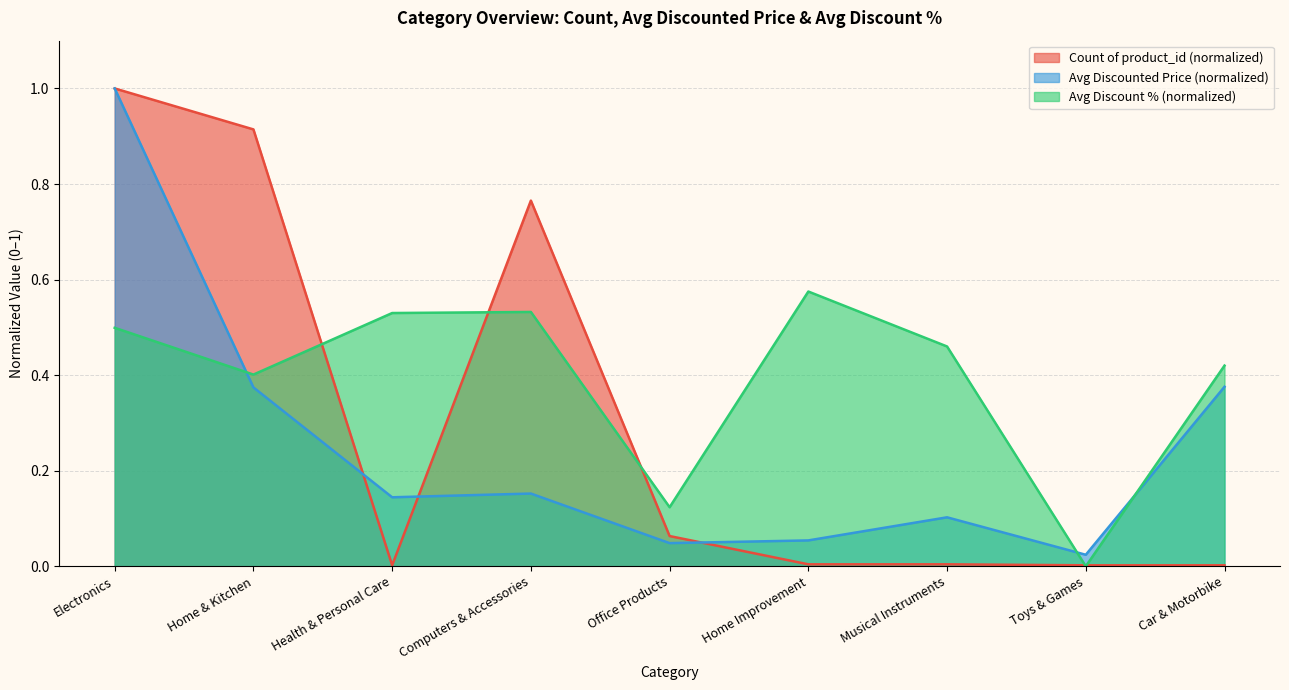

At which category does Count of product_id reach its first local valley?

Health & Personal Care